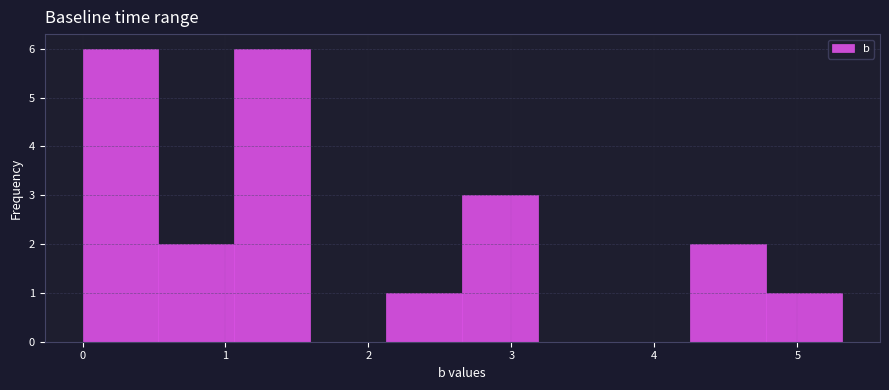

Reading left to right, transcribe this chart: for each bar, give the range it covers on the x-axis and its height. Neither the bar edges nor the heights are printed on the chart, so give them approximately, as read against the axes.

0.0 to 0.5: 6
0.5 to 1.1: 2
1.1 to 1.6: 6
1.6 to 2.1: 0
2.1 to 2.7: 1
2.7 to 3.2: 3
3.2 to 3.7: 0
3.7 to 4.2: 0
4.2 to 4.8: 2
4.8 to 5.3: 1